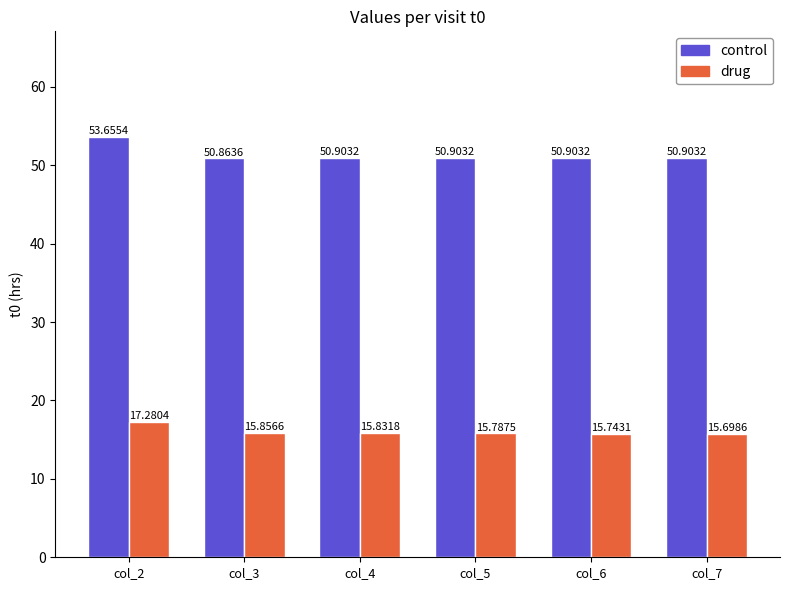

At col_6, list the series in order from smallest to largest.

drug, control